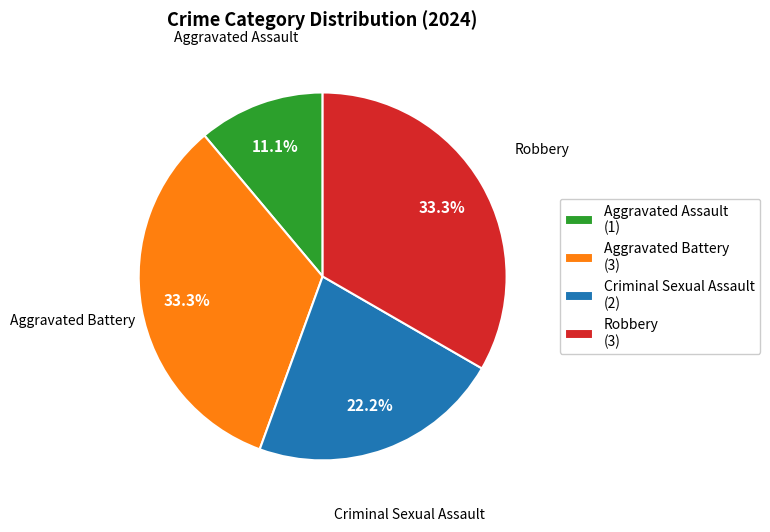

To the nearest percent, what is the difference between the Robbery and Aggravated Assault slice percentages?

22%